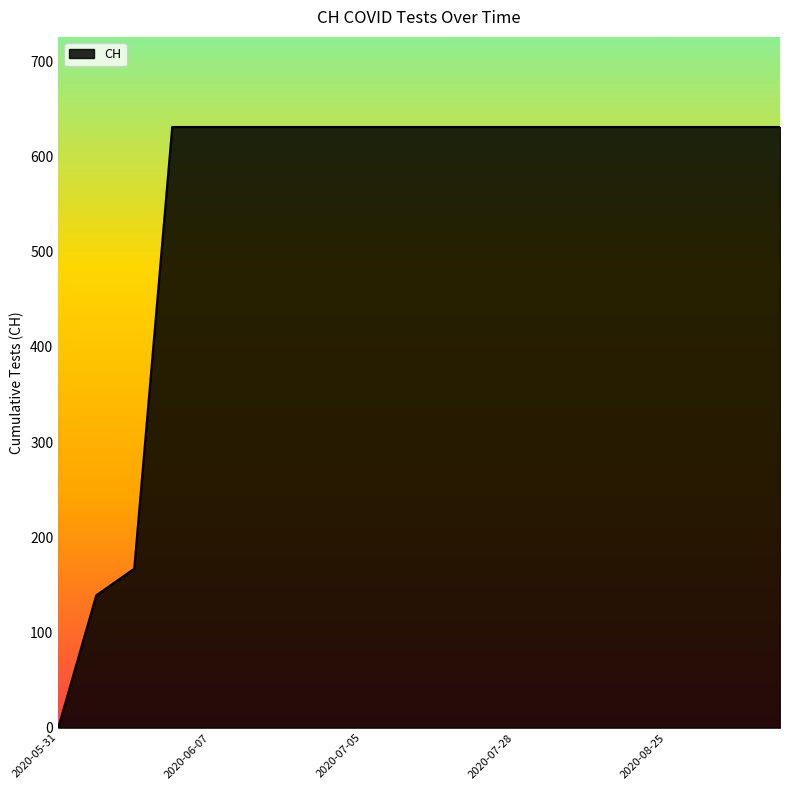

What is the maximum value shown in the chart?

631